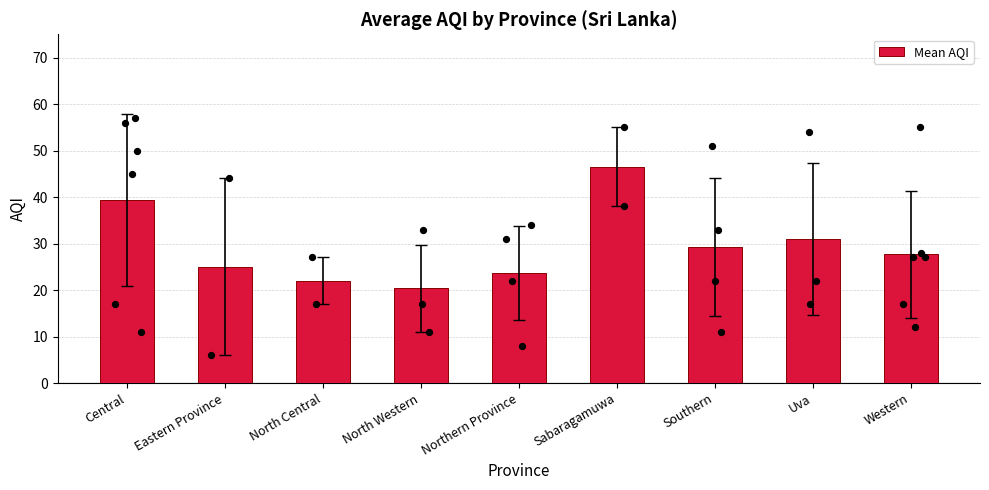

What is the change in value from North Central to Uva?

+9.0